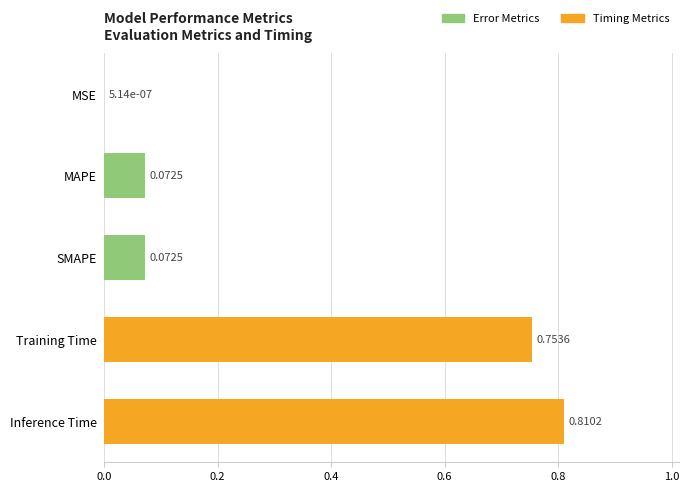

What is the sum of the values at Training Time and Inference Time?

1.6